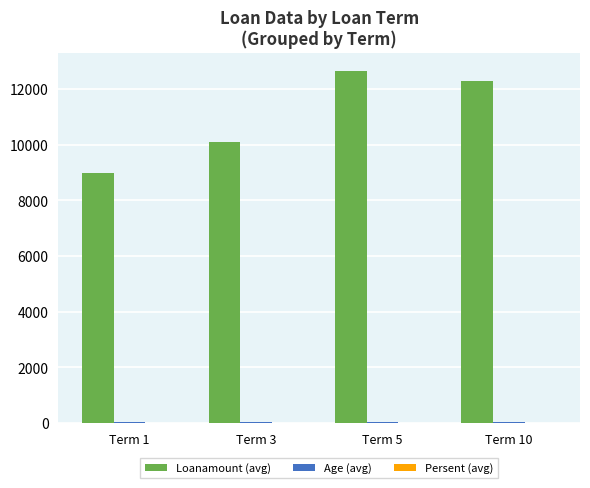

Between Term 1 and Term 3, which series saw the biggest shift?

Loanamount (avg)